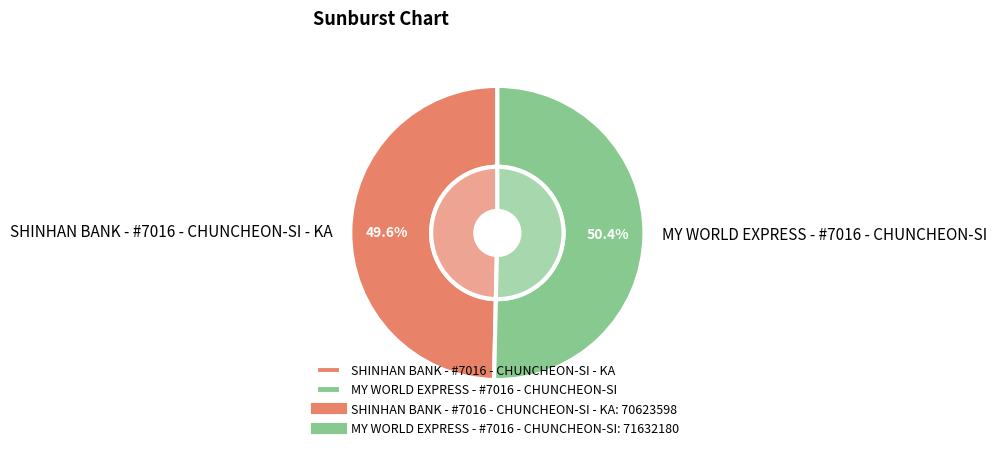

What portion of the pie excludes MY WORLD EXPRESS - #7016 - CHUNCHEON-SI?

49.6%